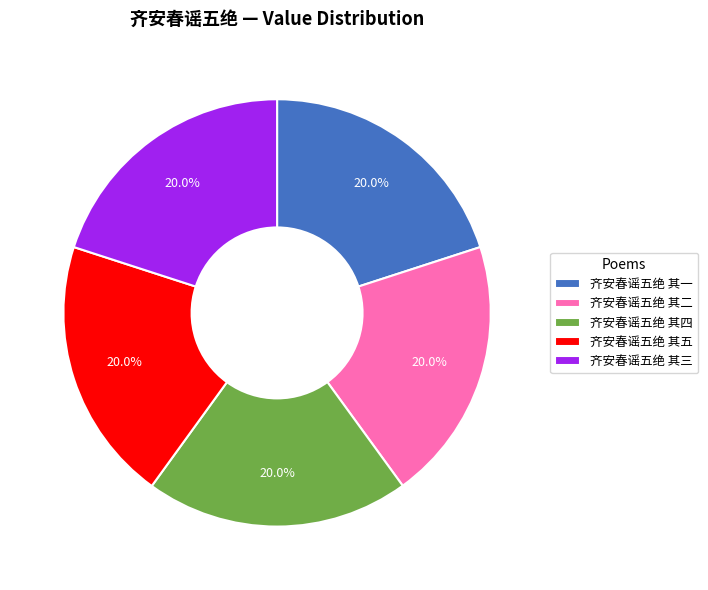

Does 齐安春谣五绝 其三 represent more than half of the total?

No